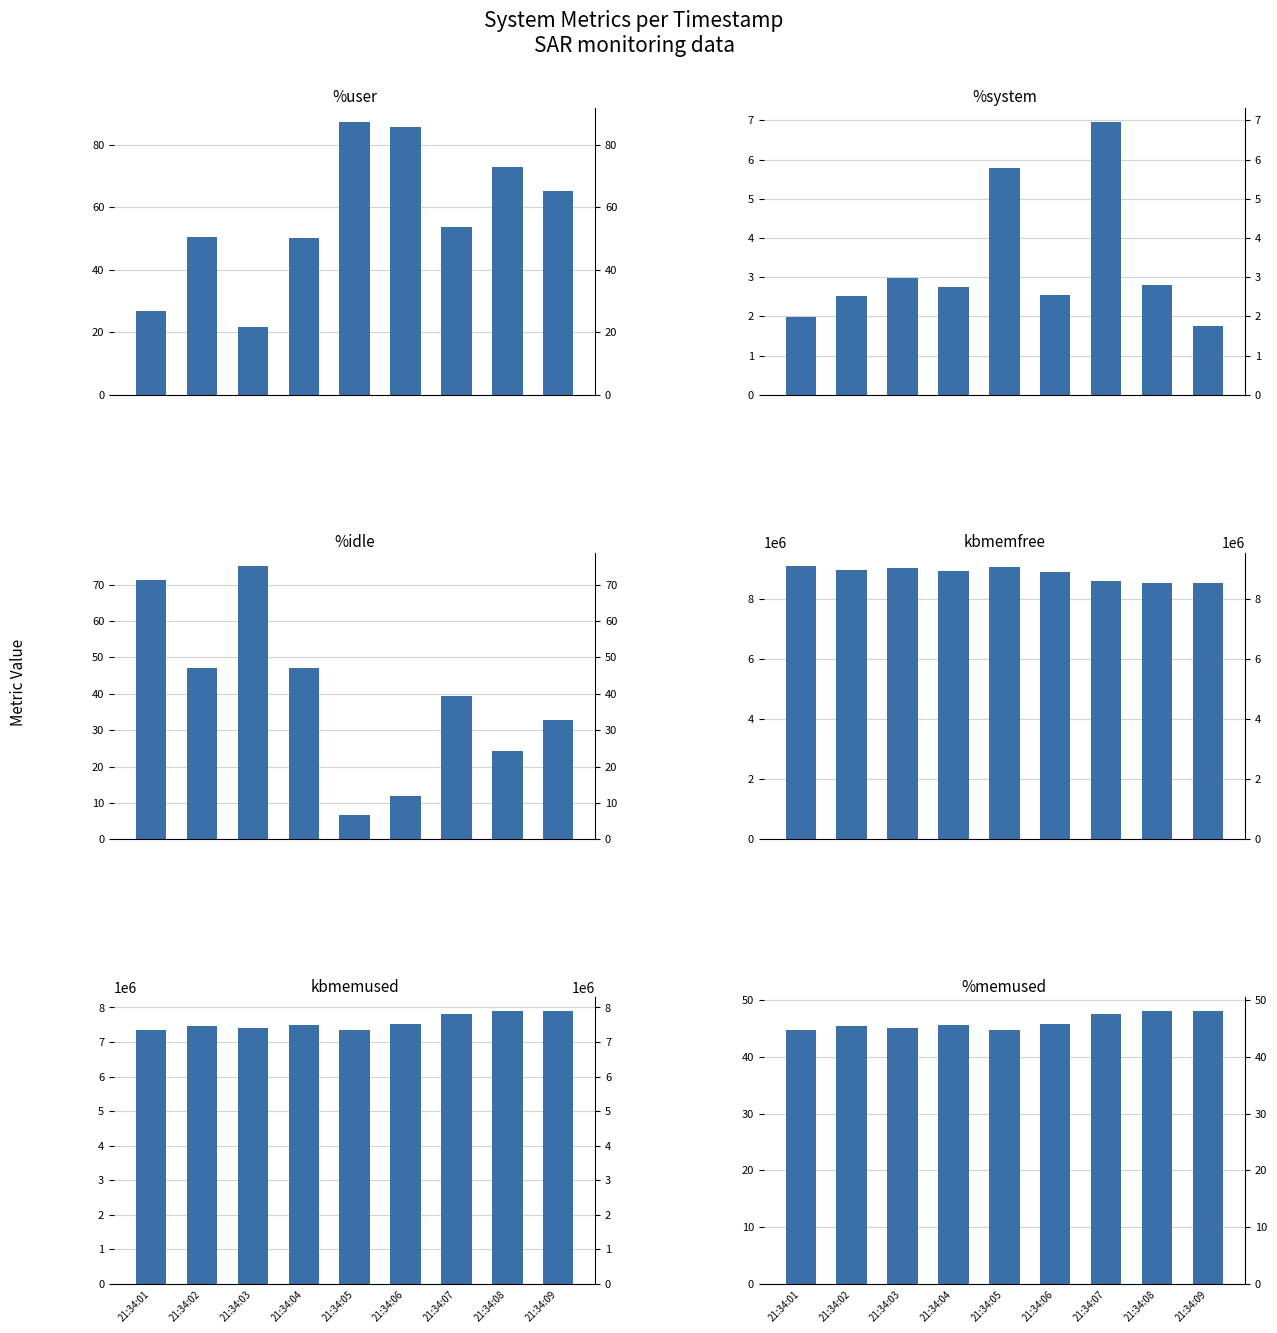

At which label is %idle closest to 40?

21:34:07